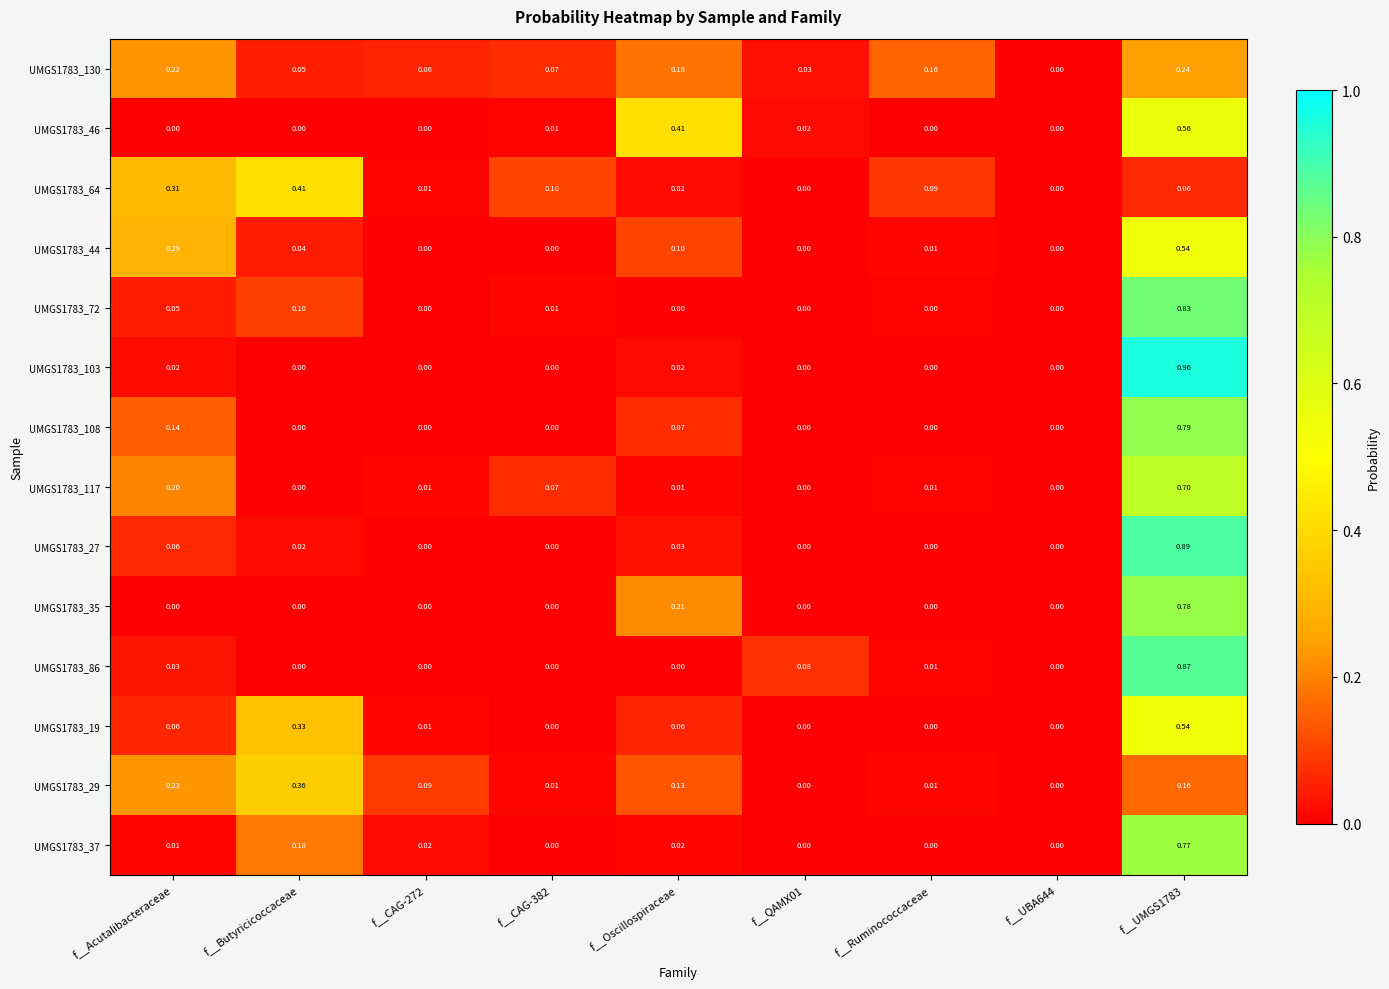

Is the value of UMGS1783_35 at f__QAMX01 greater than the value of UMGS1783_72 at f__Acutalibacteraceae?

No